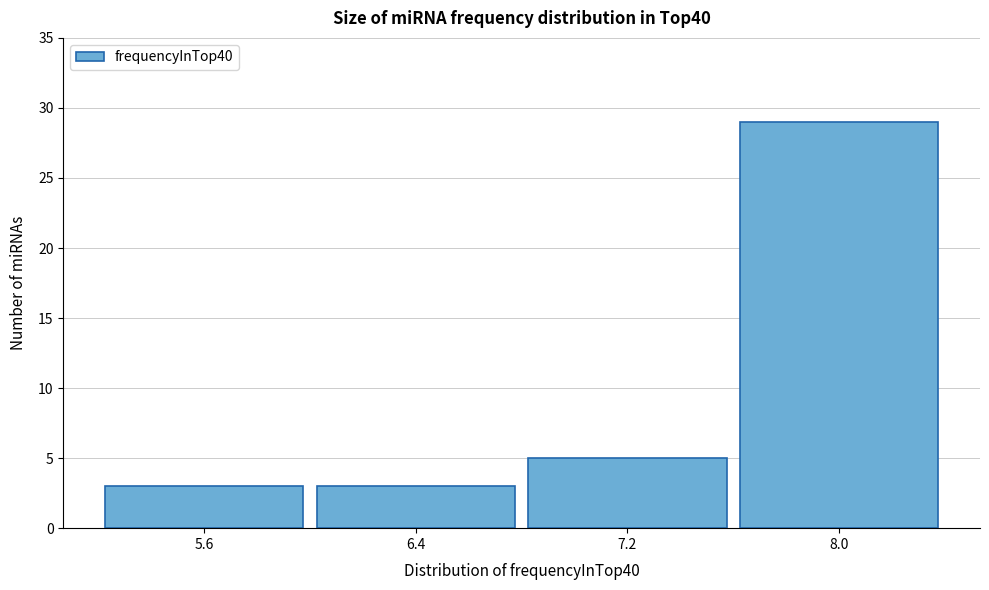

Reading right to left, what are all the values shown in this chart?

29	5	3	3